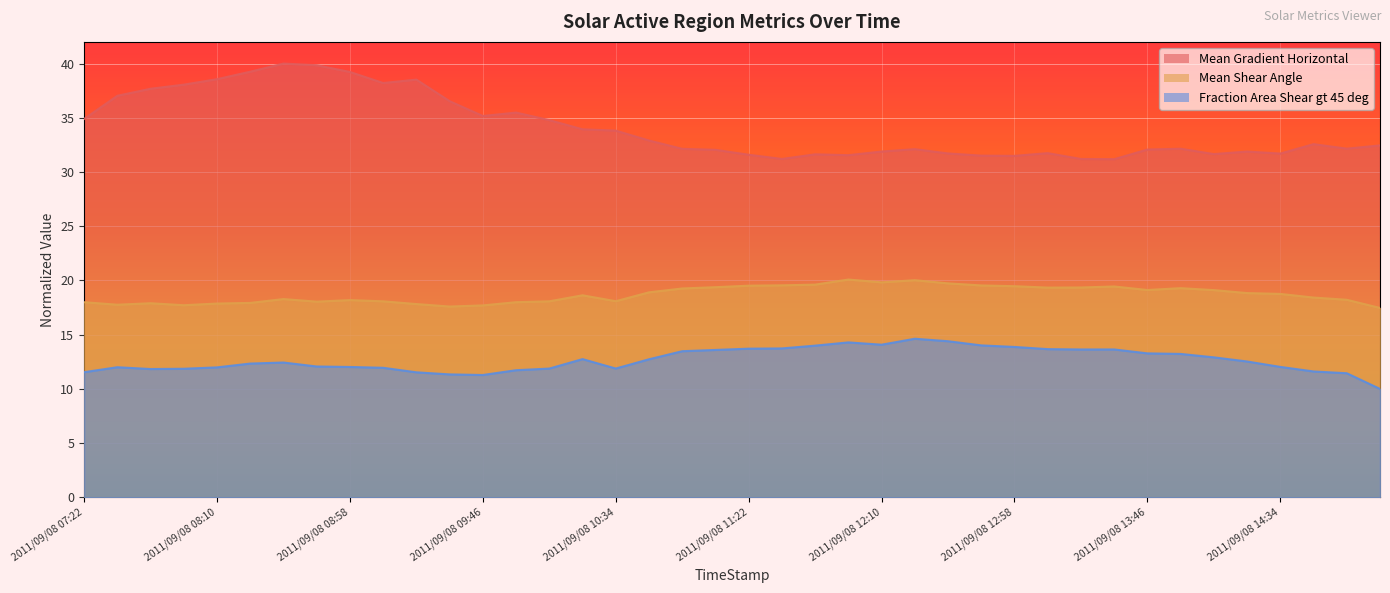

Is it true that Fraction Area Shear gt 45 deg equals 12.3 at 2011/09/08 08:22?

True